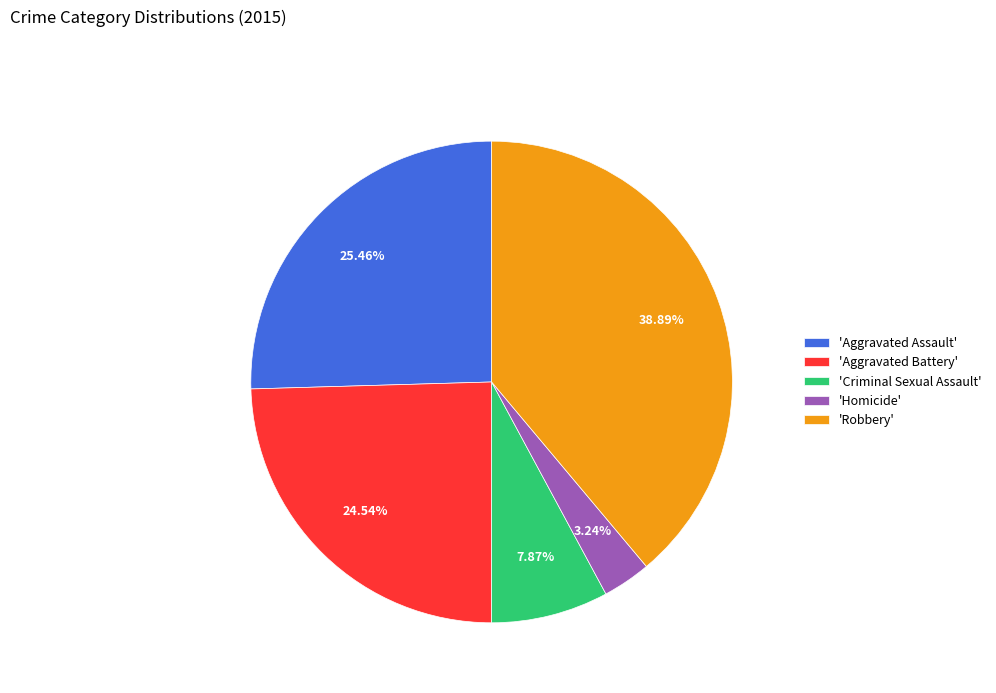

Which category has the smallest portion of the pie?

'Homicide'